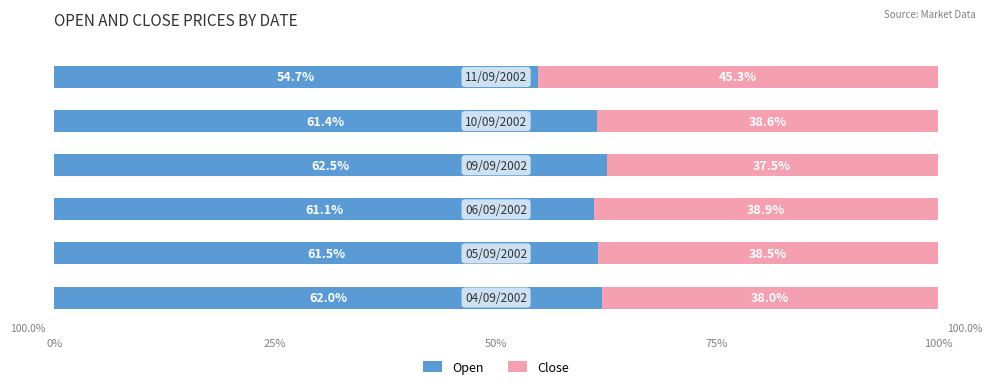

What is the sum of all Open values?

363.2